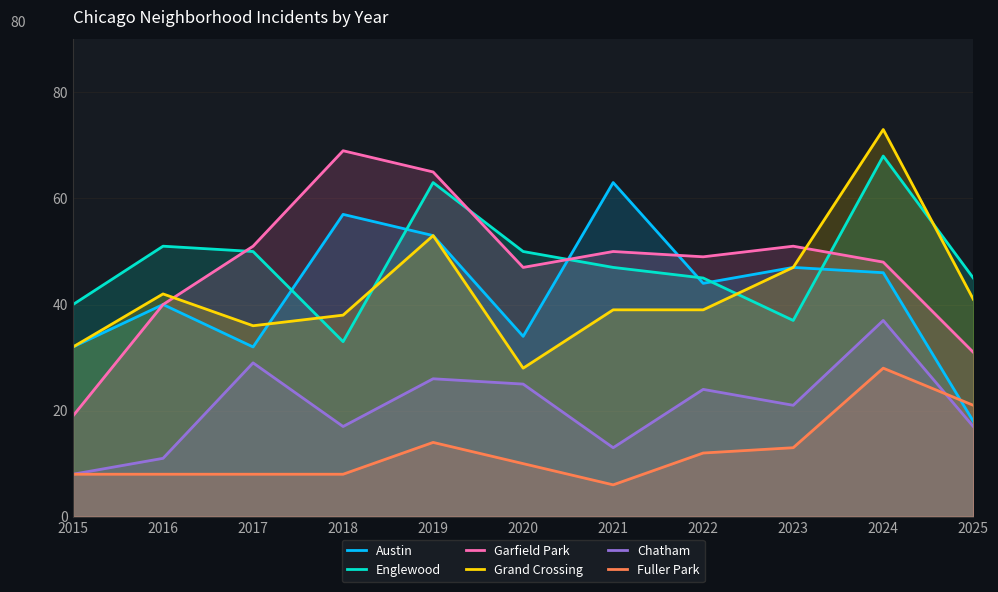

How many data points does each series have?

11